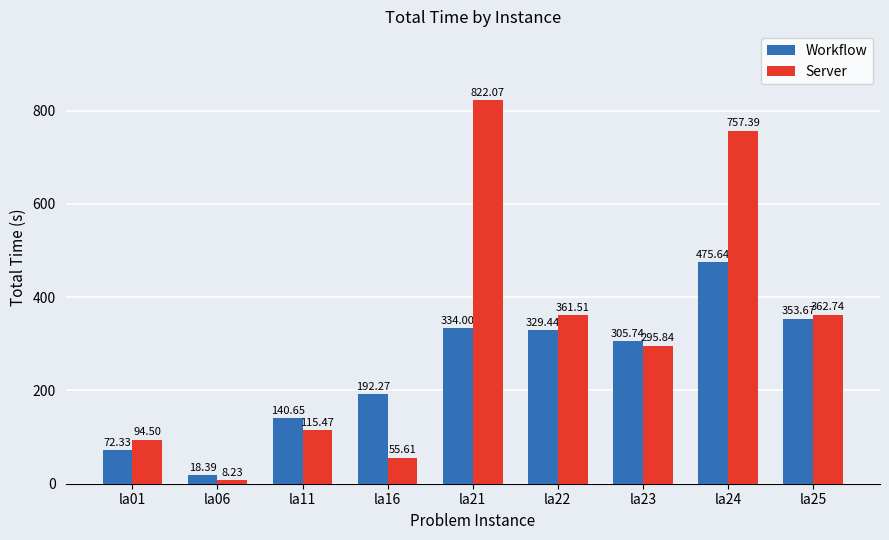

At which category is the sum across all series the highest?

la24